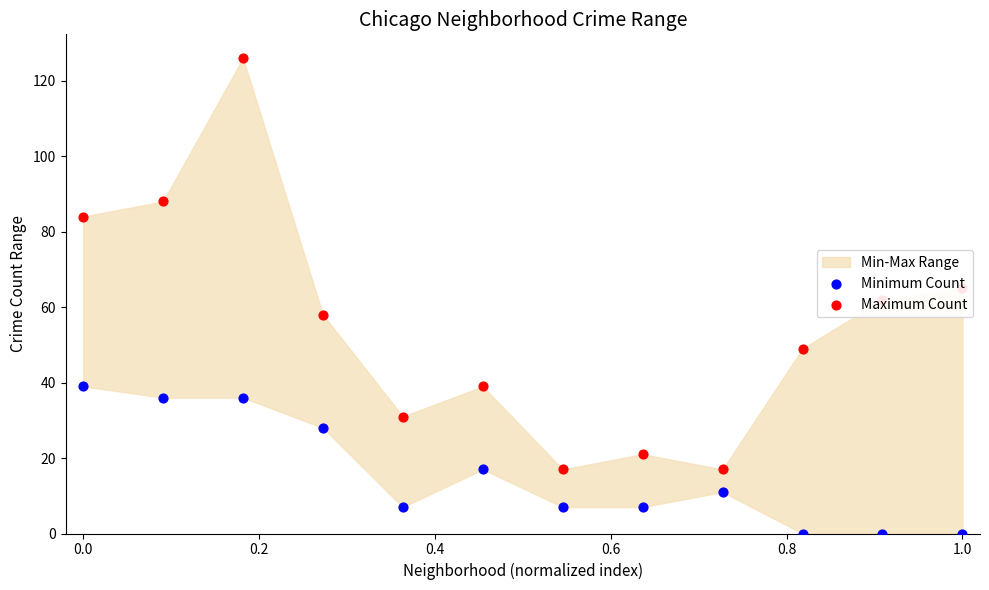

Which series has the largest Y range (max minus min)?

Maximum Count